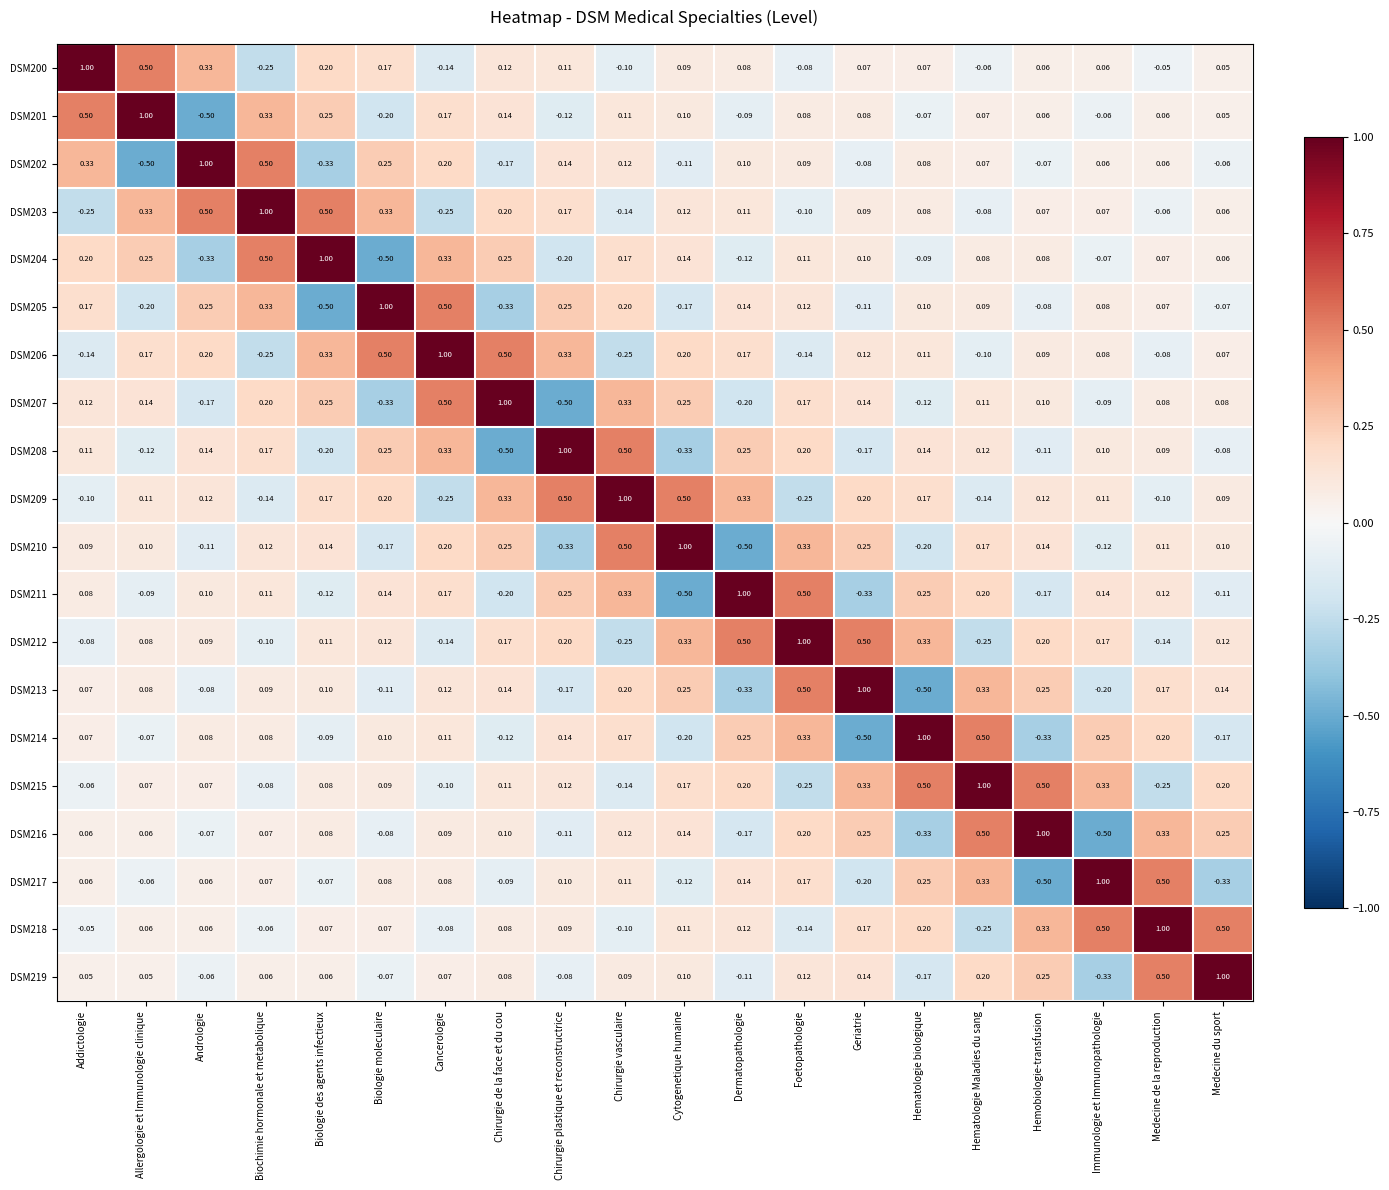

Is the value of DSM214 at Chirurgie vasculaire greater than the value of DSM204 at Cancerologie?

No